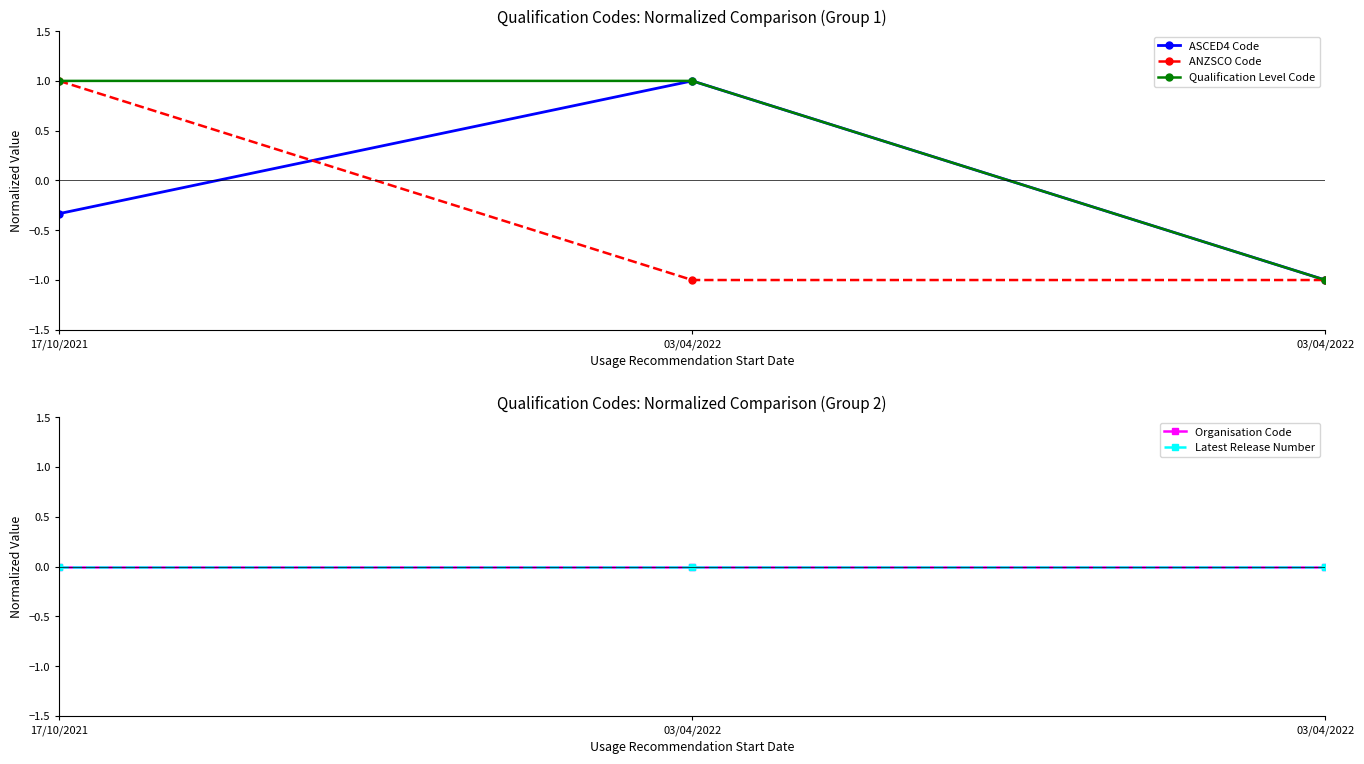

What is the sum of all ASCED4 Code values?

-0.3